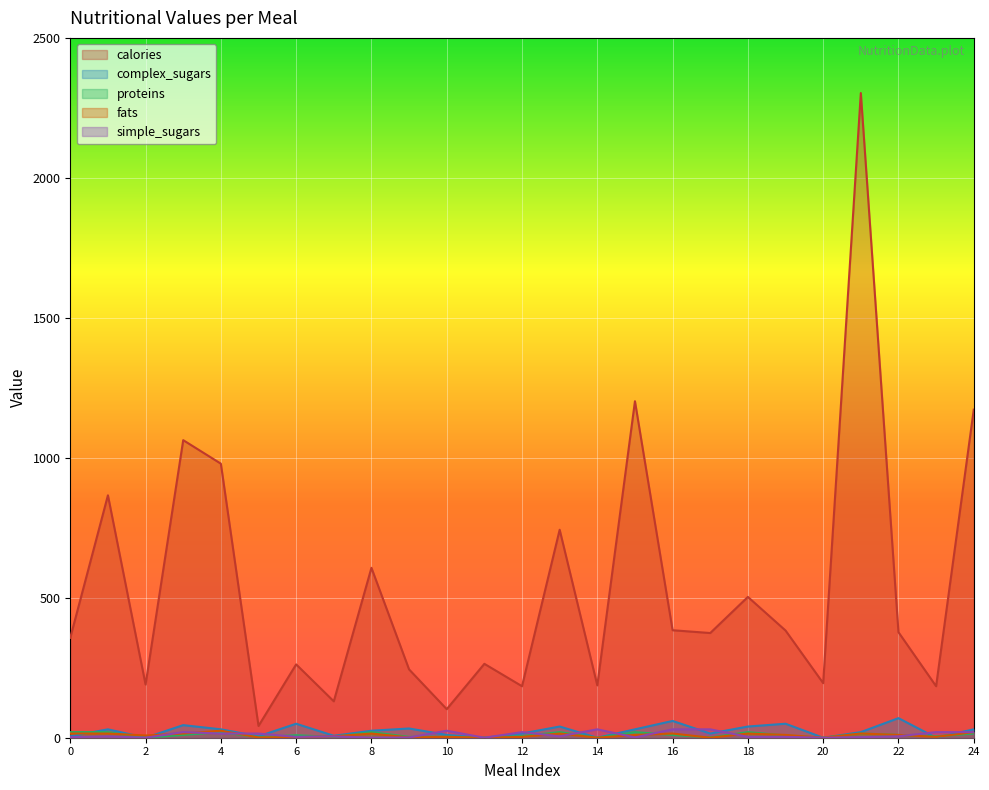

Read the simple_sugars value at 23, to the nearest 10.

20